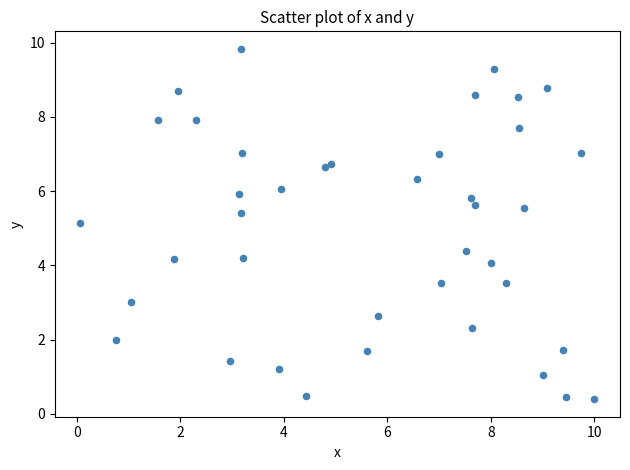

What Y value in the scatter plot is closest to 5?

5.1